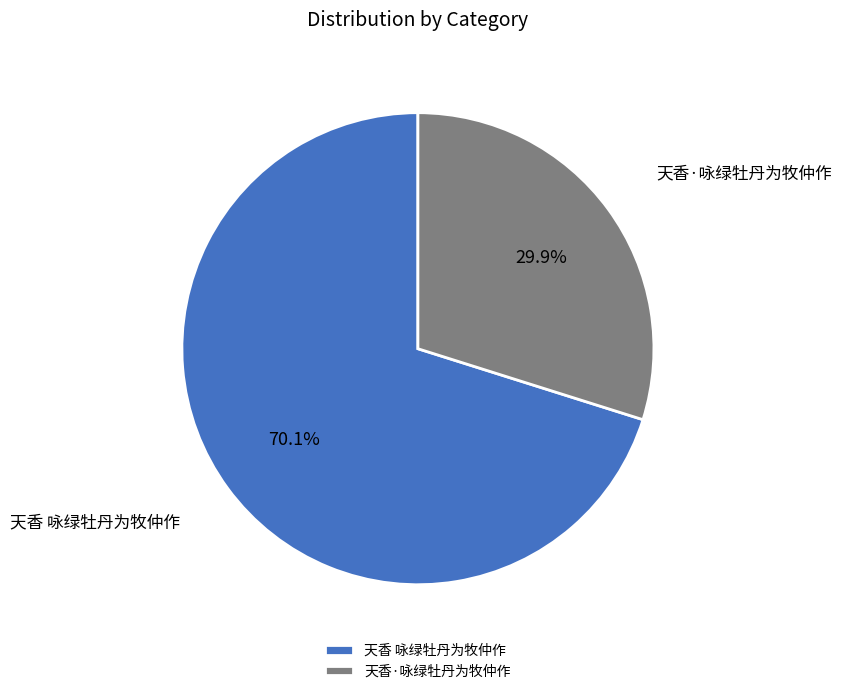

Do 天香·咏绿牡丹为牧仲作 and 天香 咏绿牡丹为牧仲作 together represent more than half of the pie?

Yes